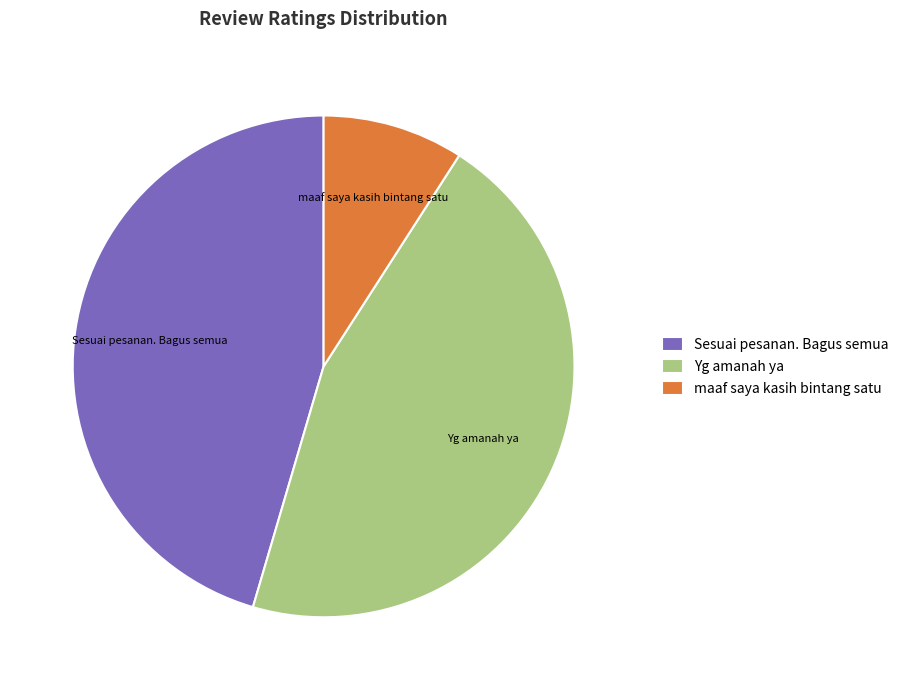

Is there any slice that represents more than half of the pie?

No